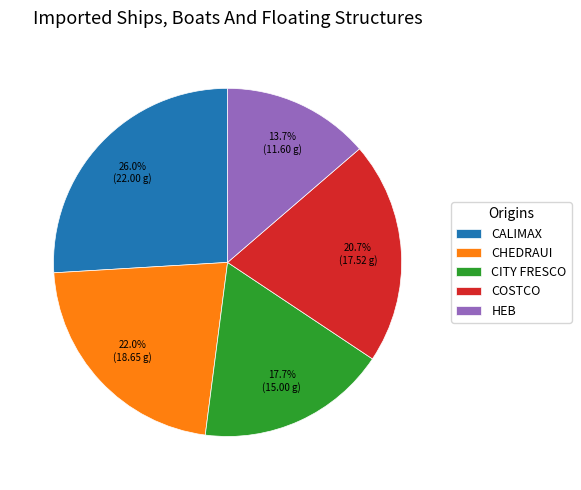

Do CALIMAX and CHEDRAUI together represent more than half of the pie?

No